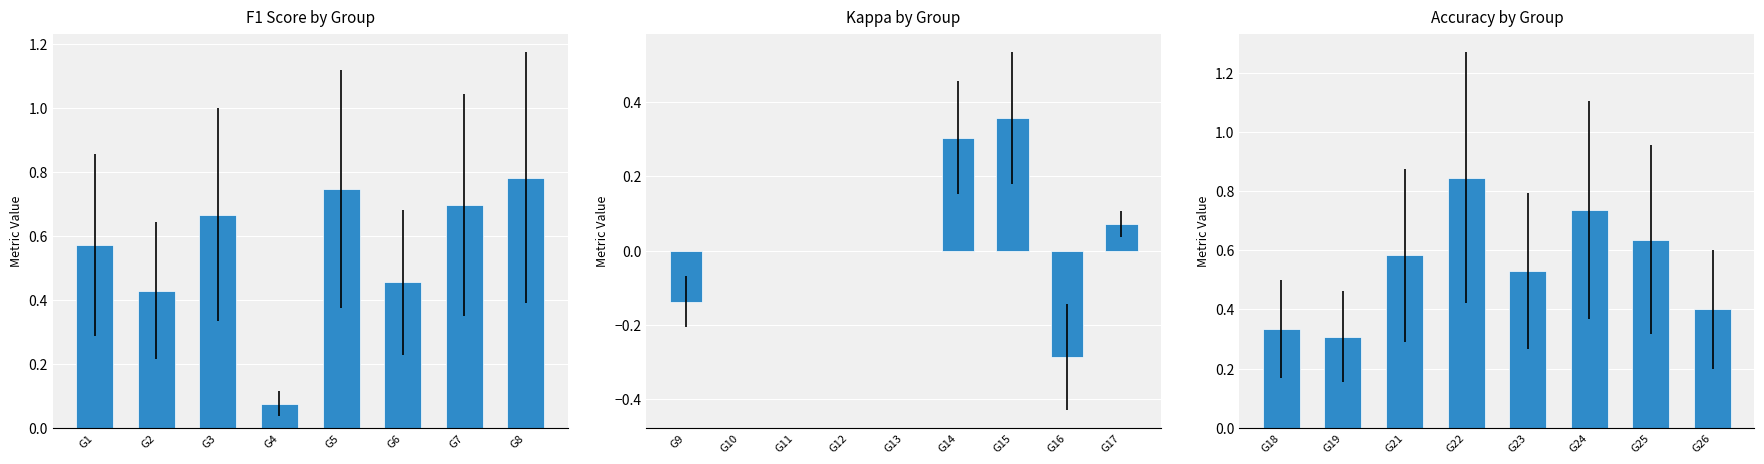

How many distinct data groups are displayed?

3